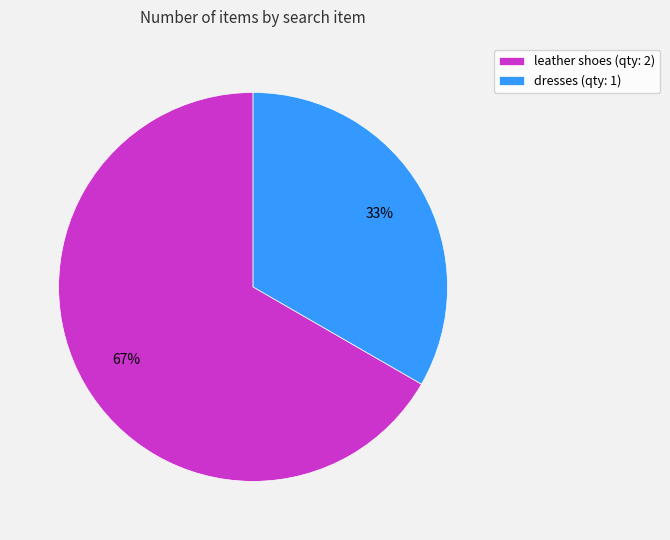

Does dresses account for over 50% of the chart?

No